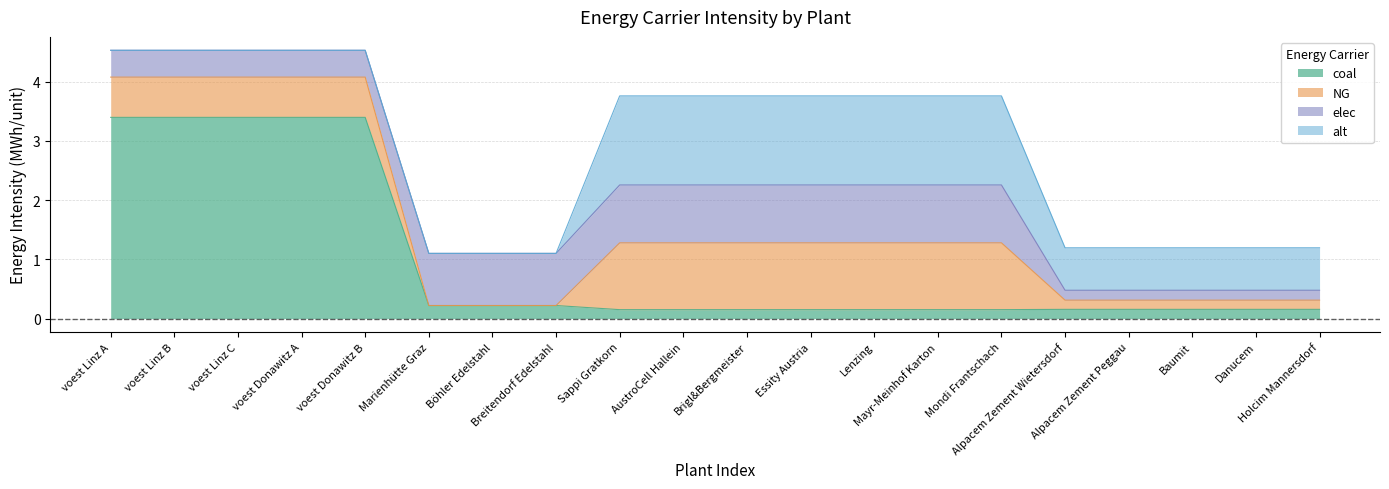

Which series changed the most between voest Donawitz B and Holcim Mannersdorf?

coal